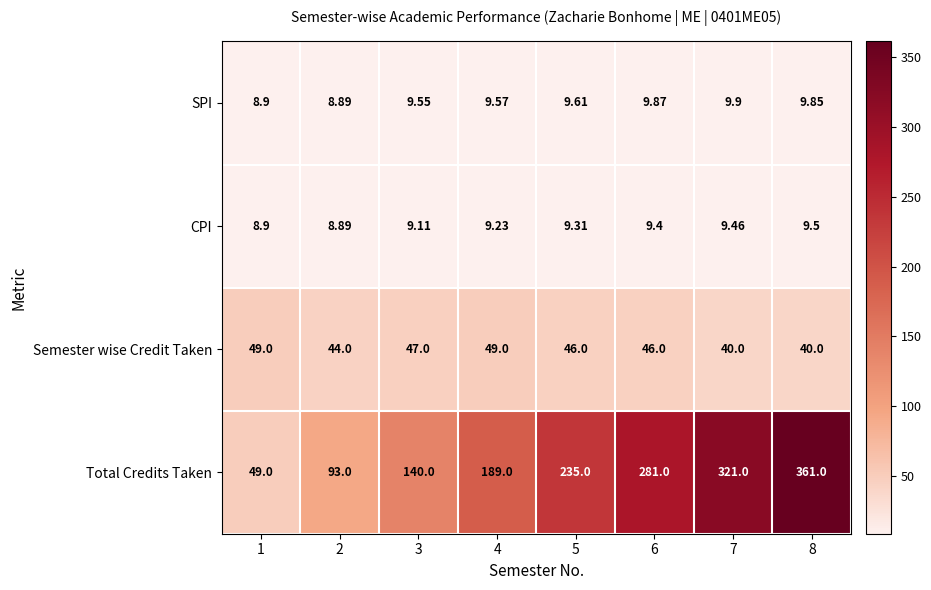

List the series in order of their peak value, lowest first.

CPI, SPI, Semester wise Credit Taken, Total Credits Taken